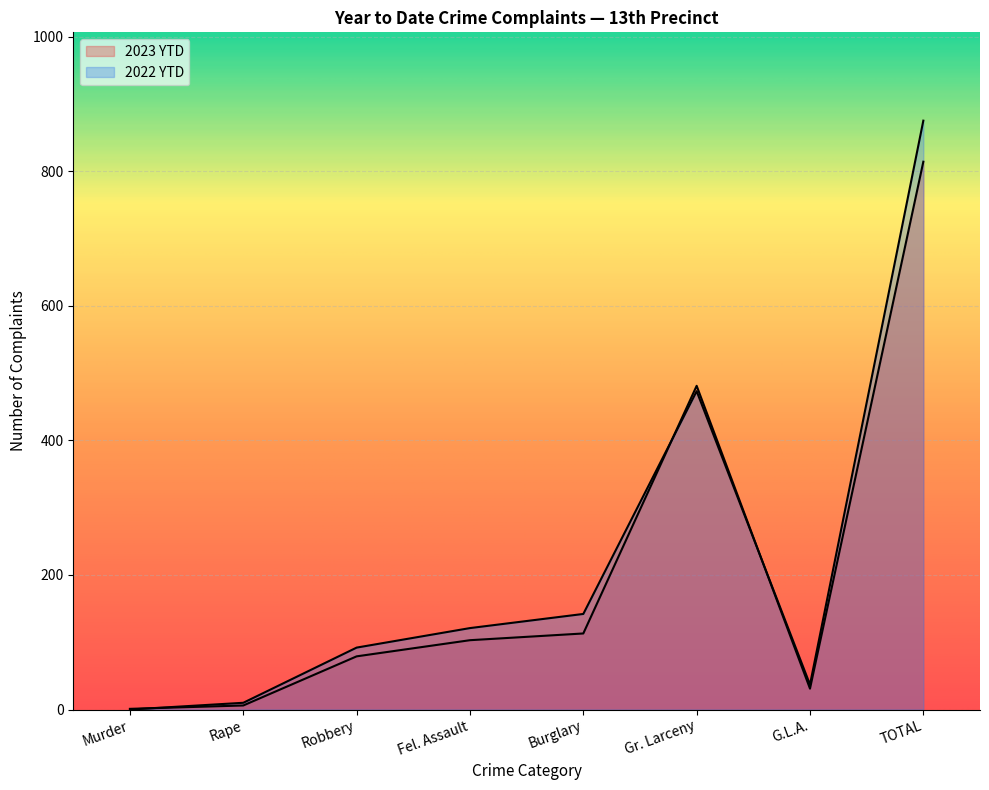

What is the minimum value for 2023 YTD?

1